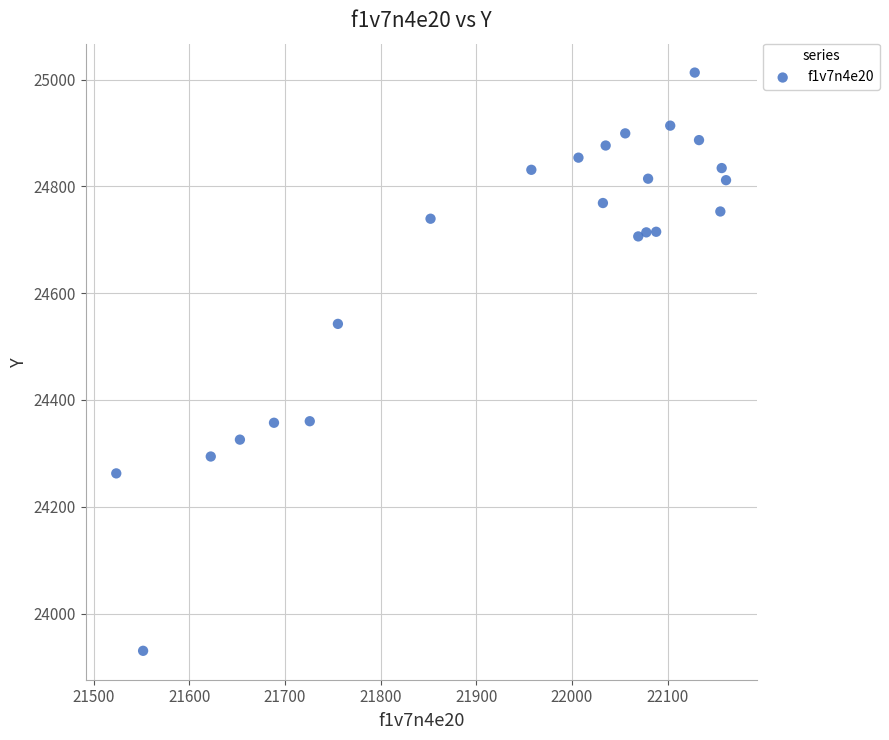

What is the range of X values (max minus min)?

637.6